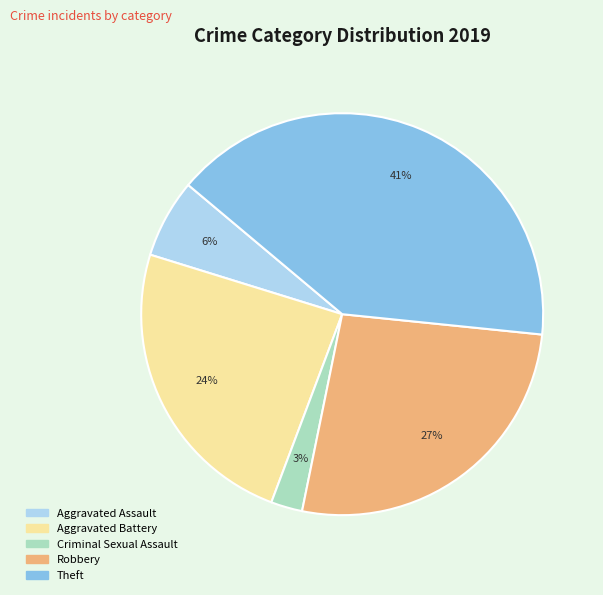

Does any single category account for the majority?

No